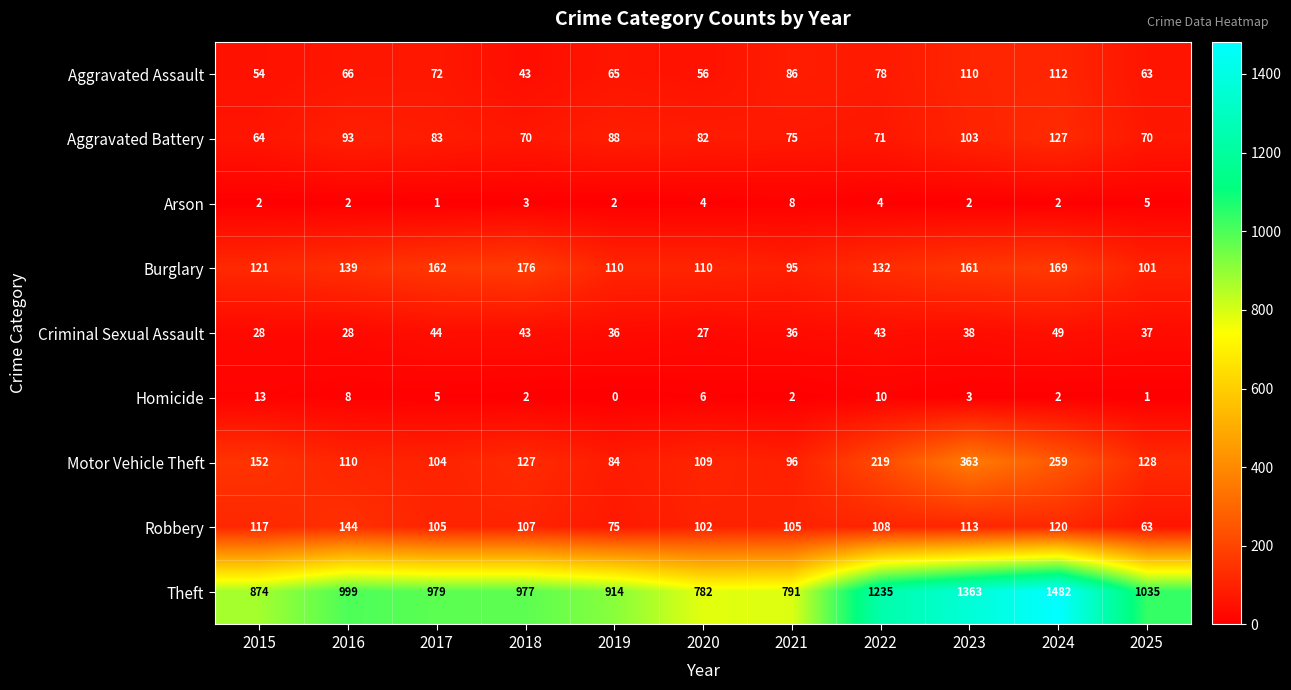

What is the average value of the Homicide series?

5